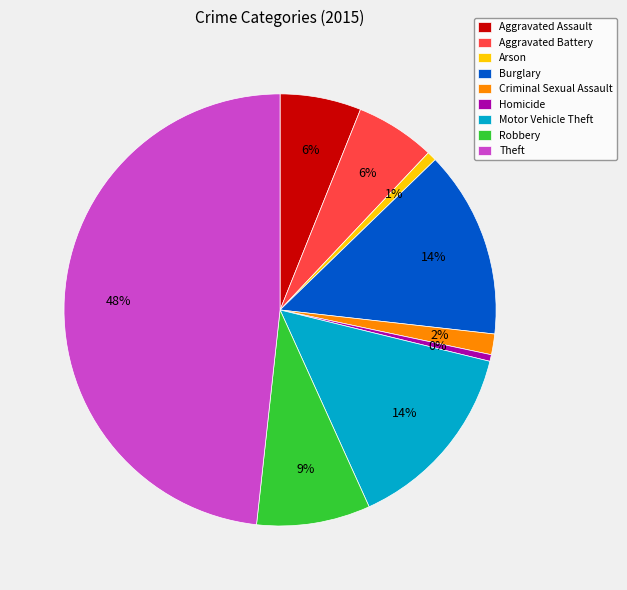

How many slices are in this pie chart?

9